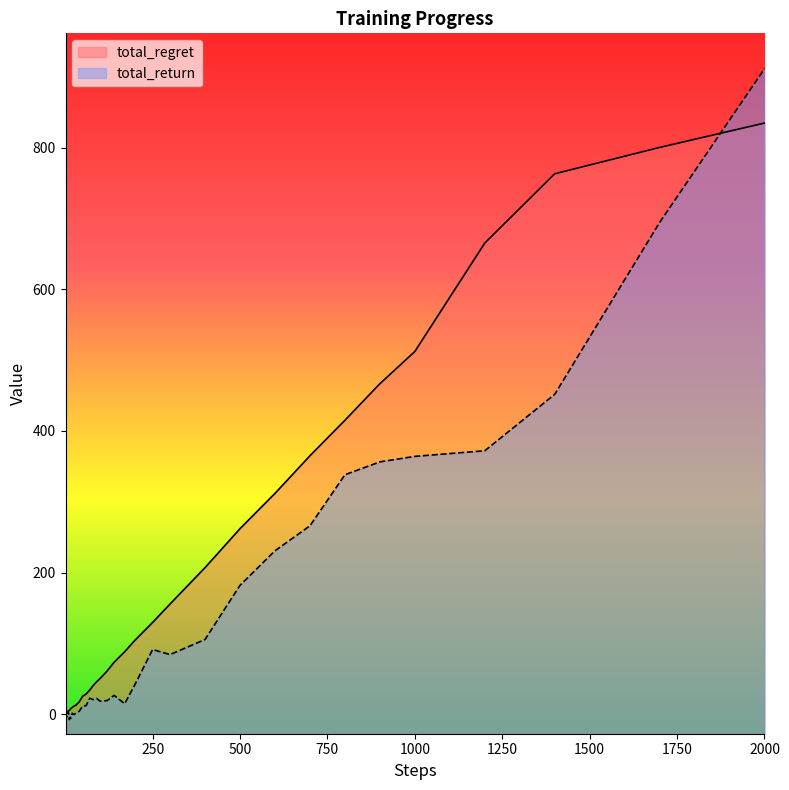

What is the greatest value displayed?

911.3